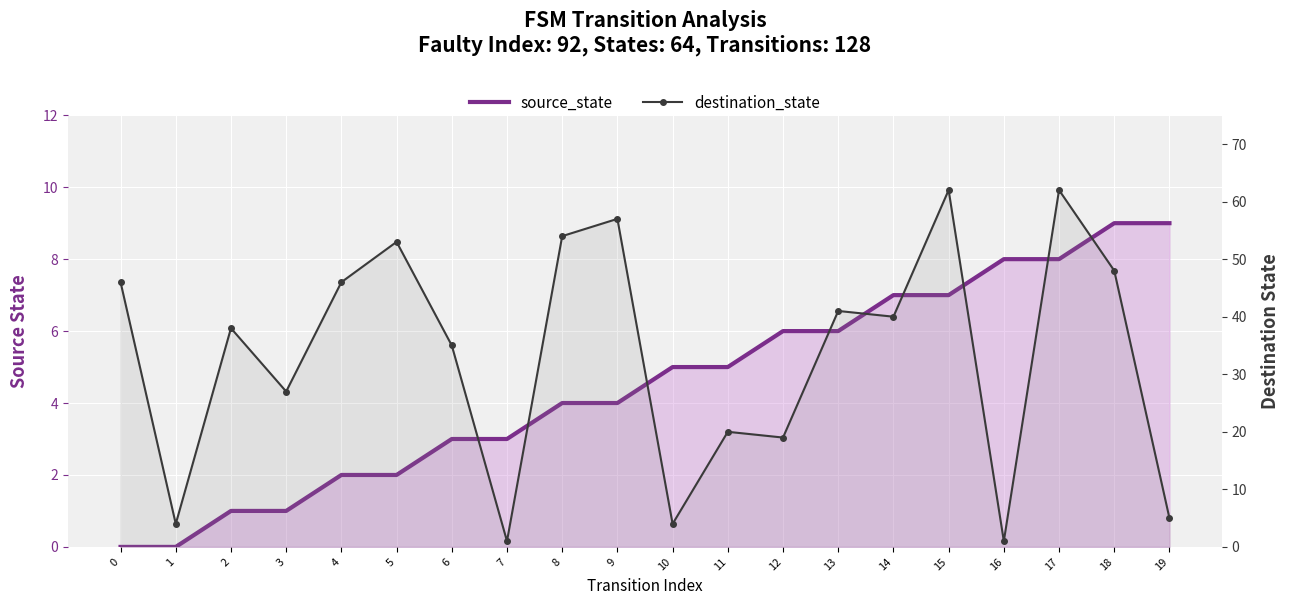

The source_state series shows -4 at 0. True or false?

False